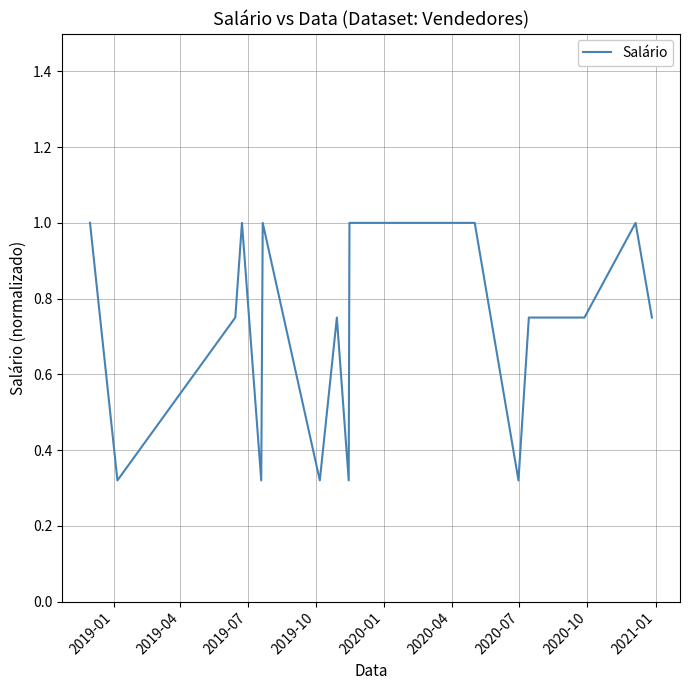

What is the difference between the maximum and minimum values?

0.7